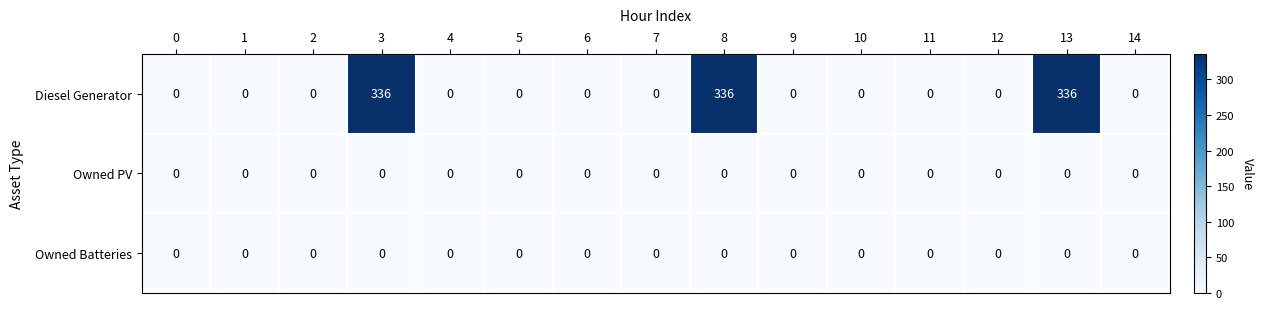

At how many categories does at least one series exceed 279?

3